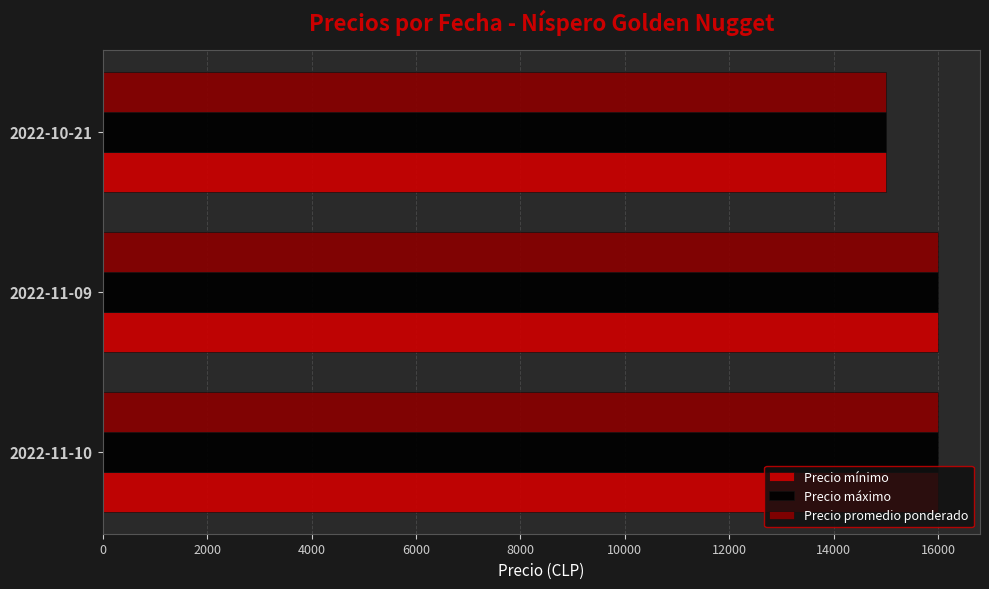

Count the Precio mínimo values in the range 15000 to 16000.

3